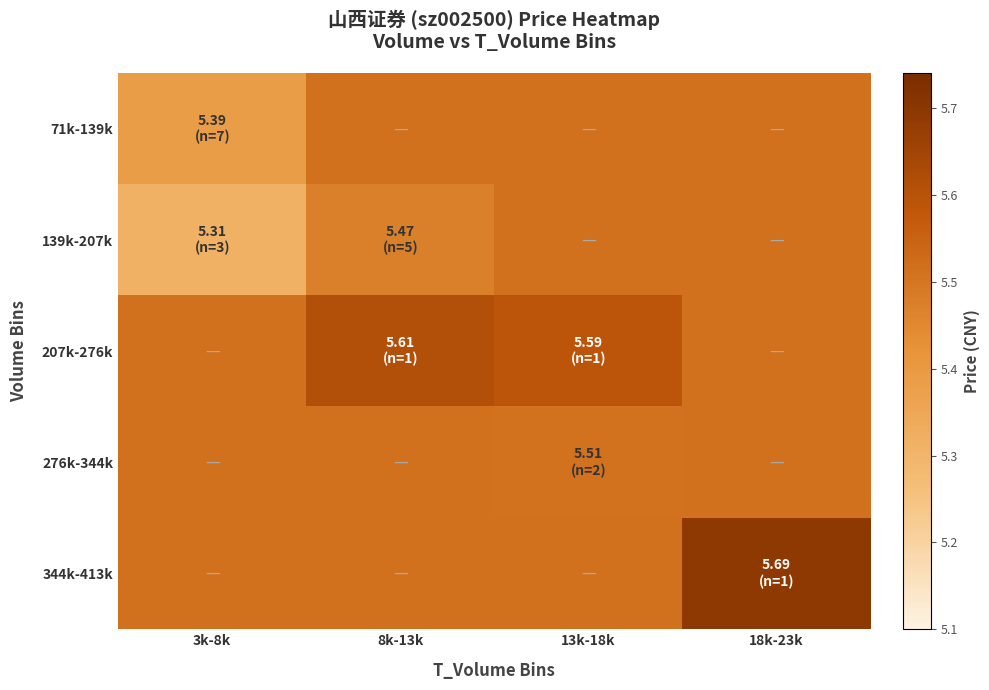

At which category does the chart reach its minimum across all series?

3k-8k